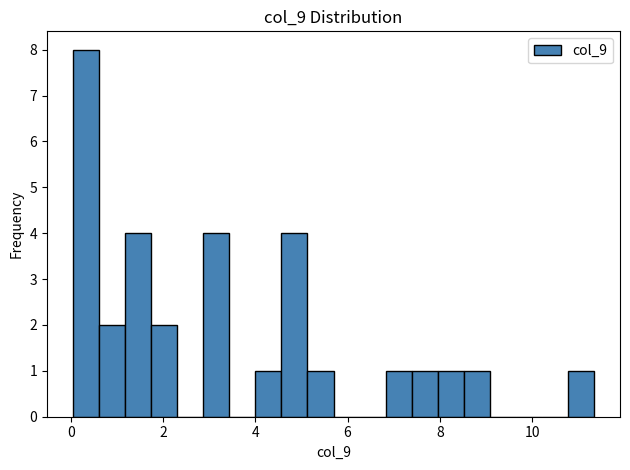

Read against the x-axis, roughly where is the centre of the tallest bar?

0.4